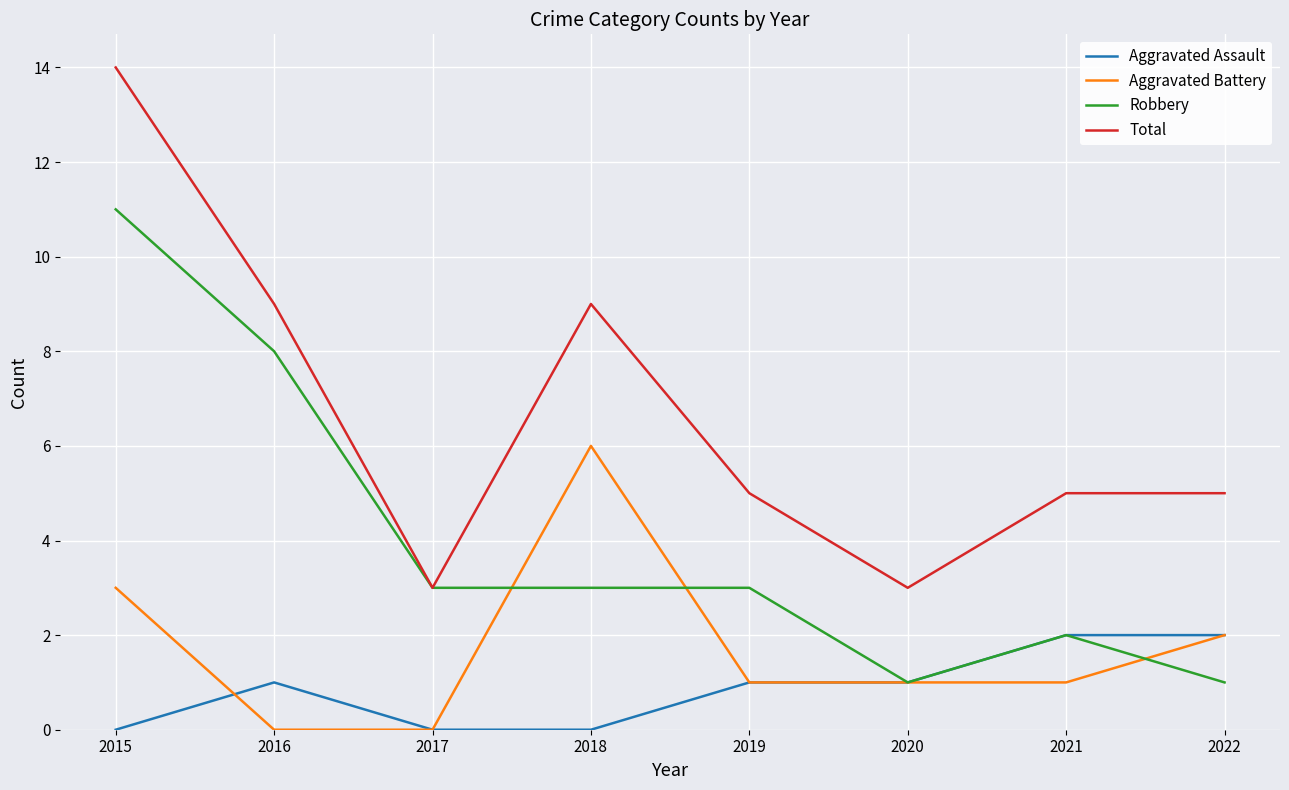

What is the greatest value displayed?

14